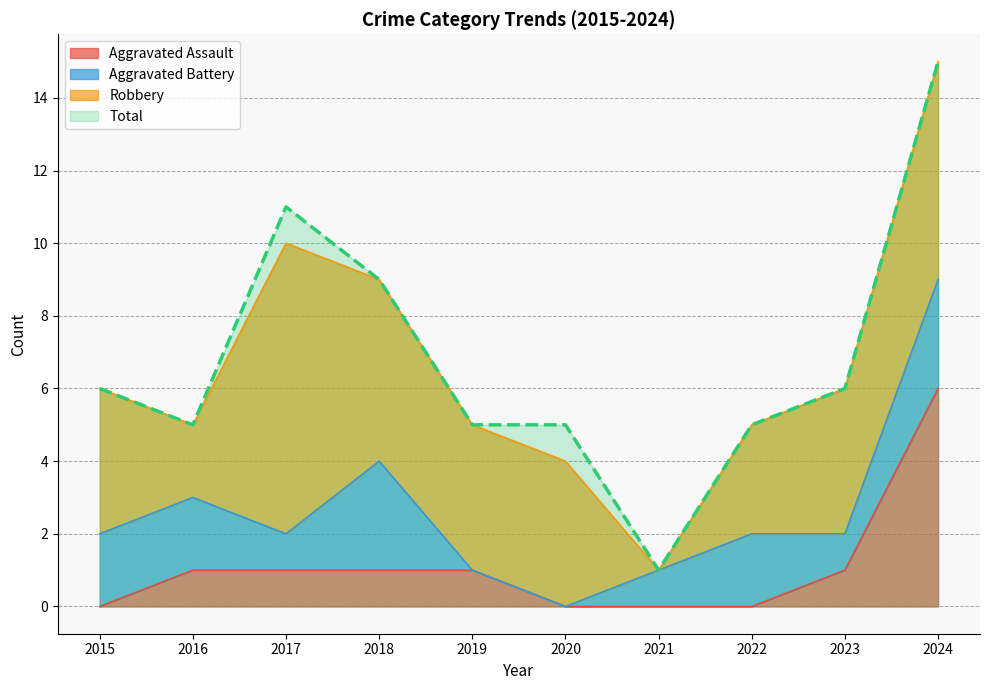

What is the total value across all series at 2015?

6